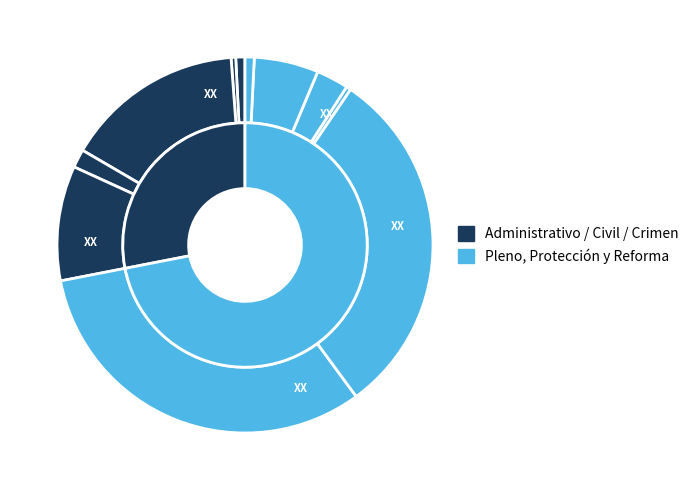

What is the total percentage of Civil-Ant and Crimen-Ant?

17.0%